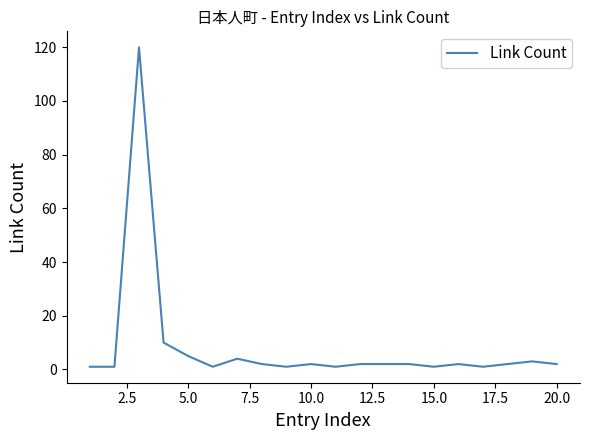

What is the sum of all values?

165